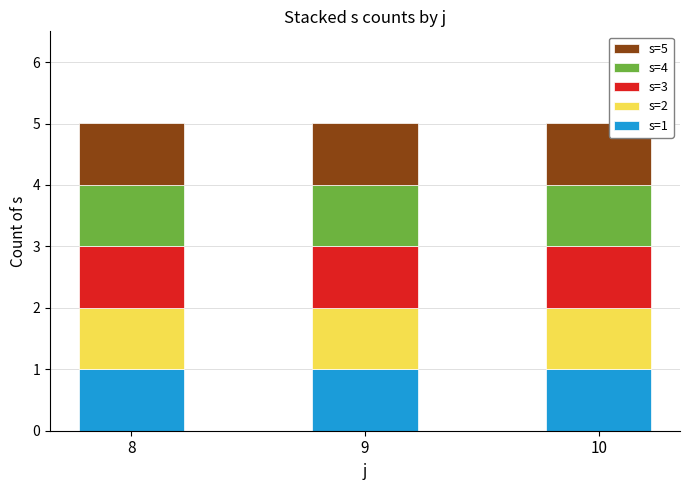

What is the average value of the s series?

3